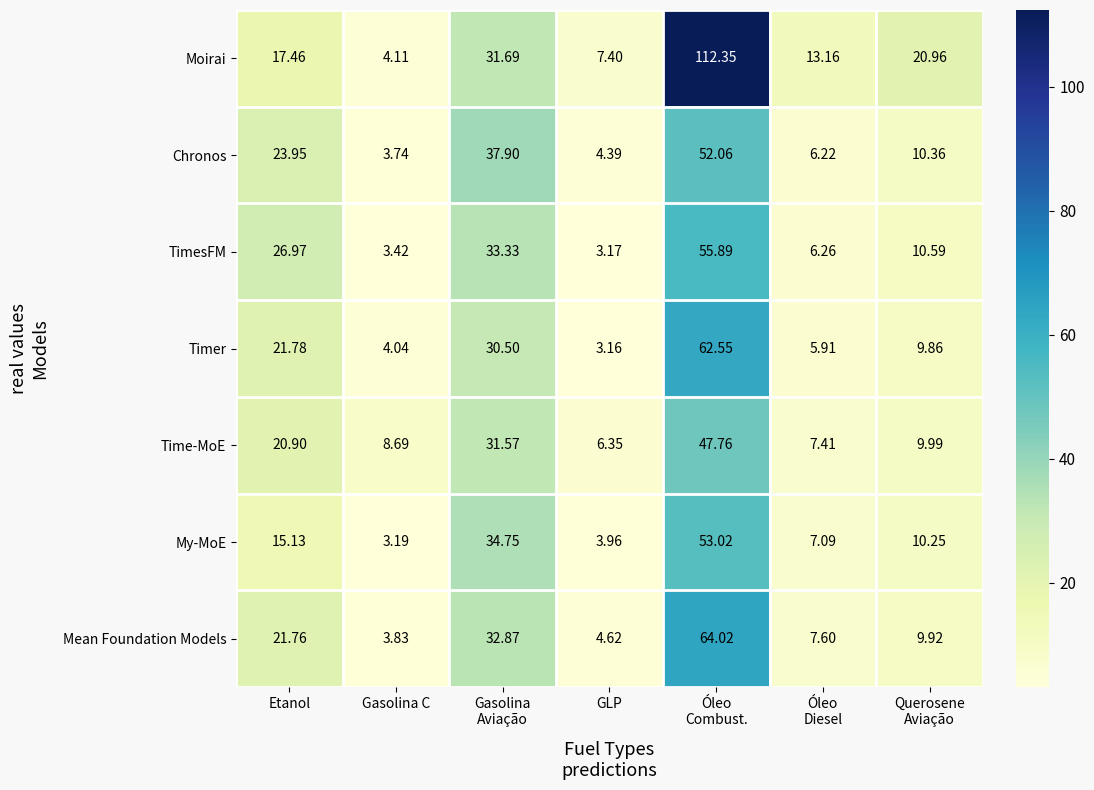

Which label corresponds to the smallest value in the chart?

GLP